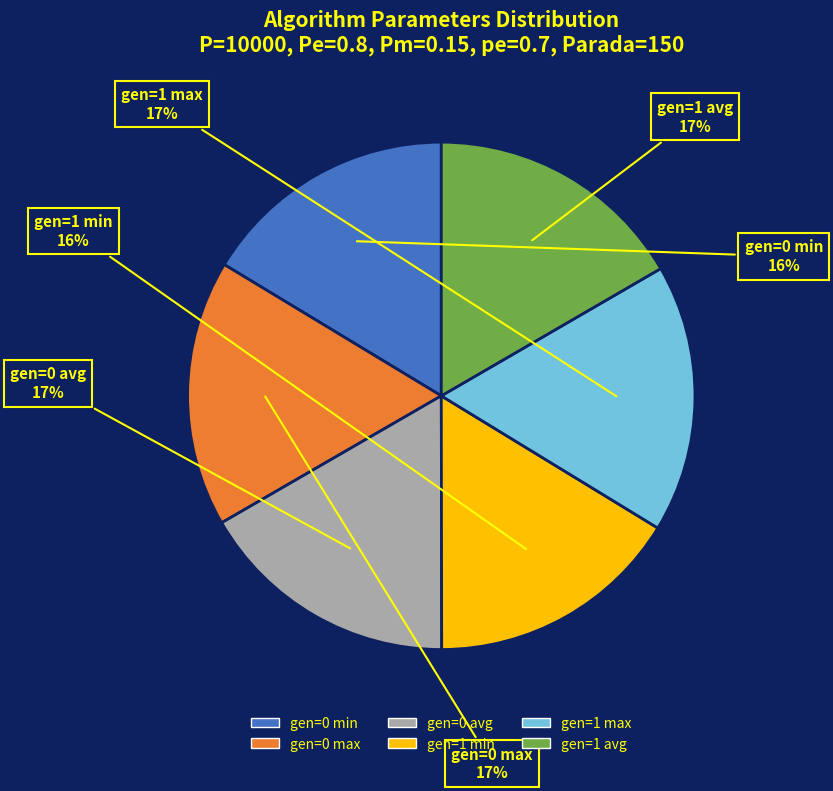

To the nearest percent, what portion does gen=0 min represent?

16%